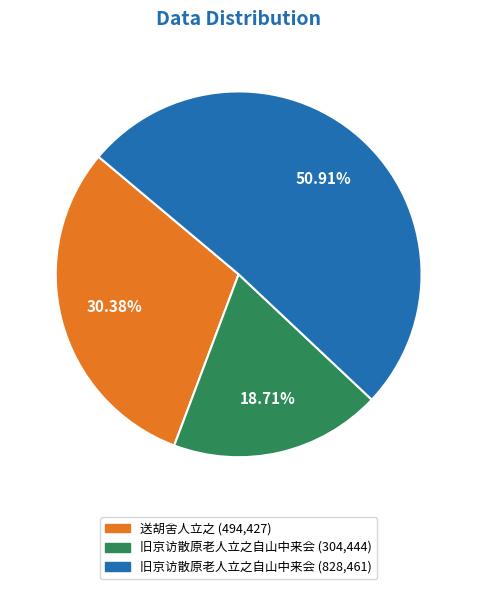

Is there a majority slice in this chart?

Yes